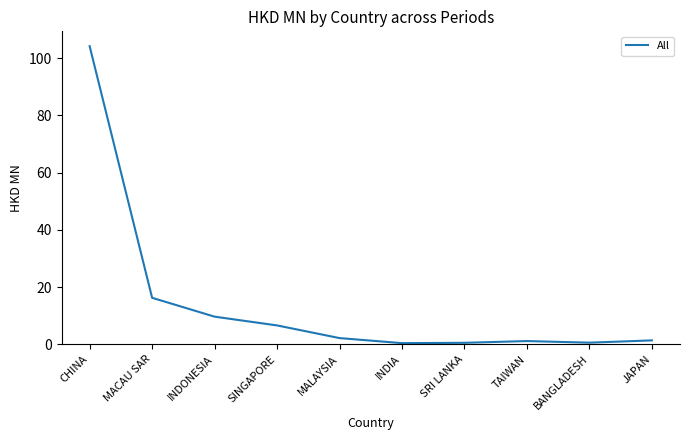

What is the change in value from MACAU SAR to BANGLADESH?

-15.7